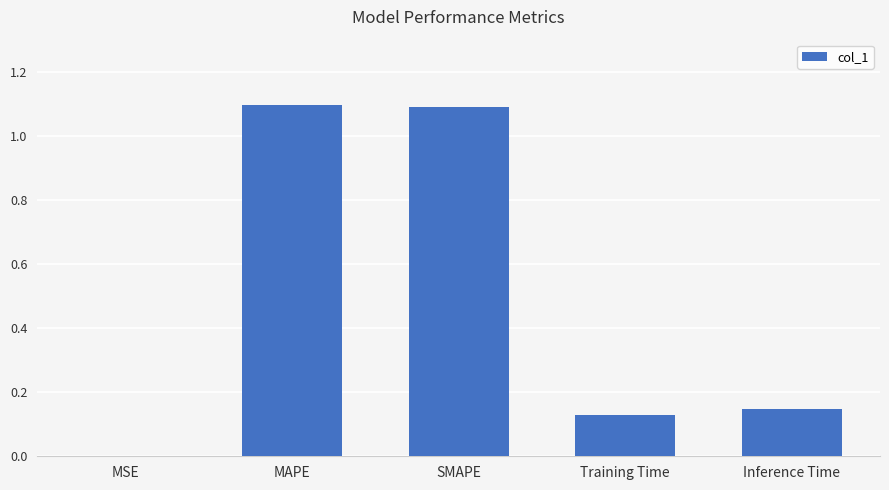

What is the greatest value displayed?

1.1